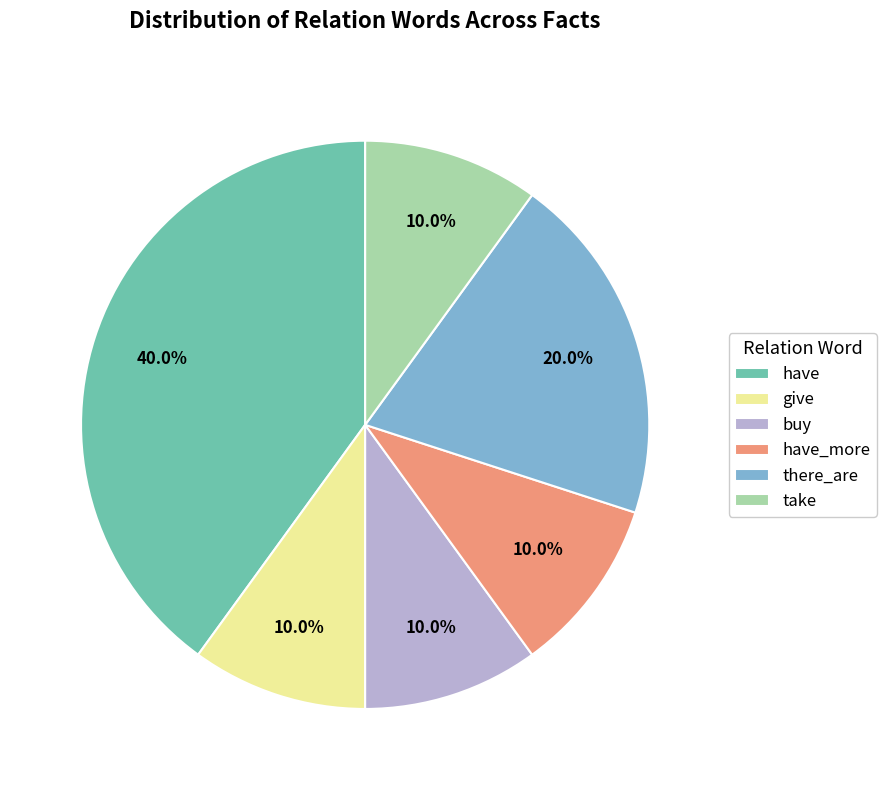

Which category has the biggest portion of the pie?

have